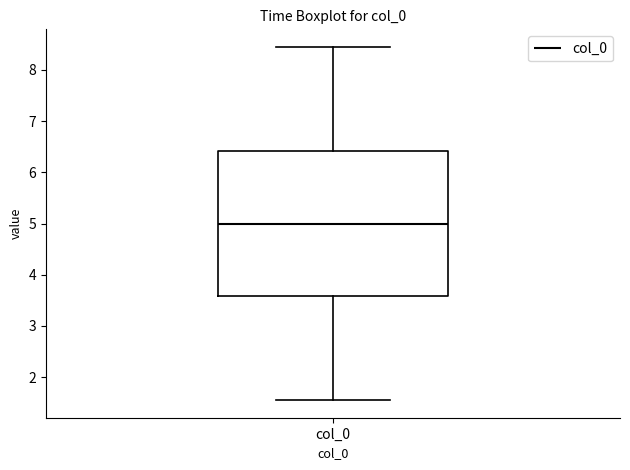

Transcribe this box plot: give where the median line is, the range the box spans, and where the two whiskers end, as read against the y-axis. The values are not printed on the chart, so give them approximately, as read against the axis.

median 5.0, box 3.6 to 6.4, whiskers 1.6 to 8.4